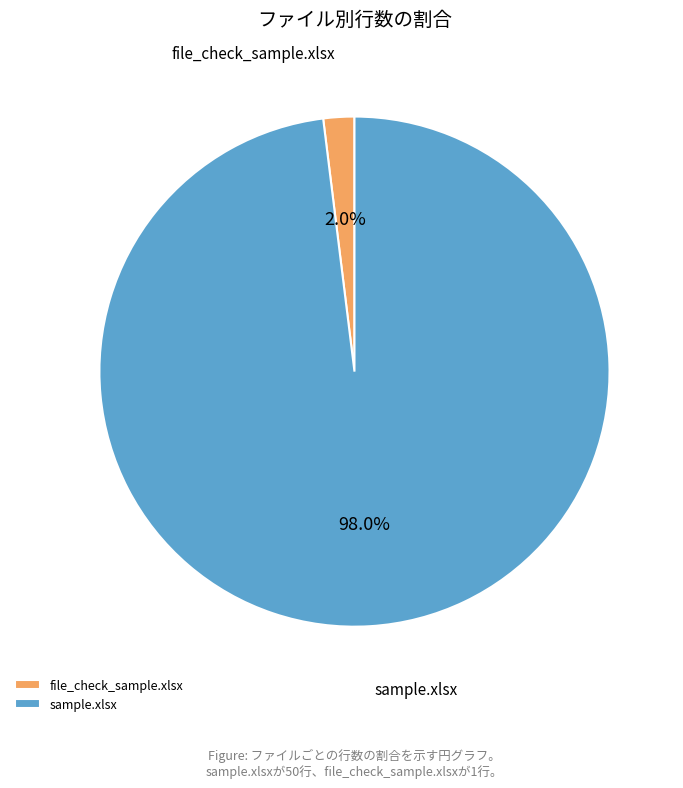

Between sample.xlsx and file_check_sample.xlsx, which is larger?

sample.xlsx